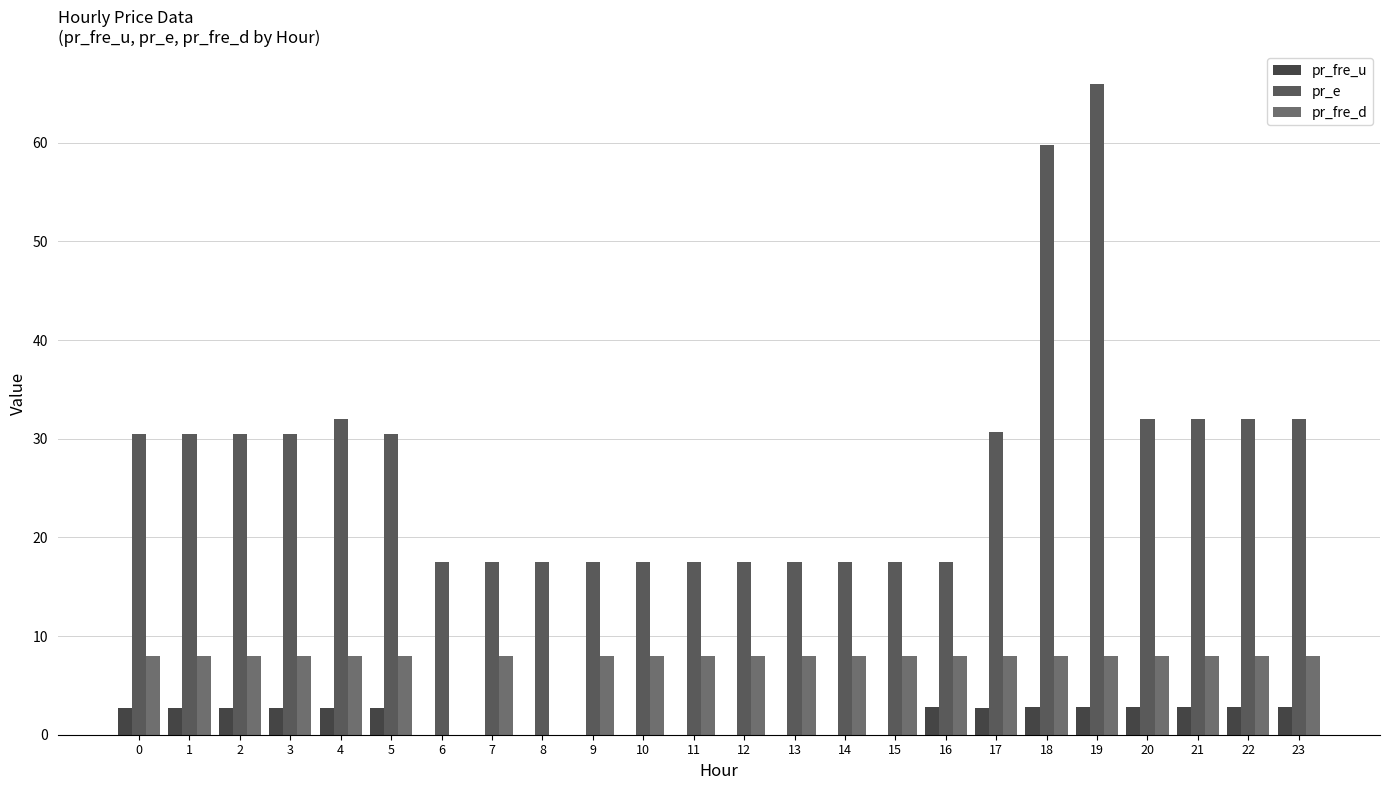

How many data points does each series have?

24